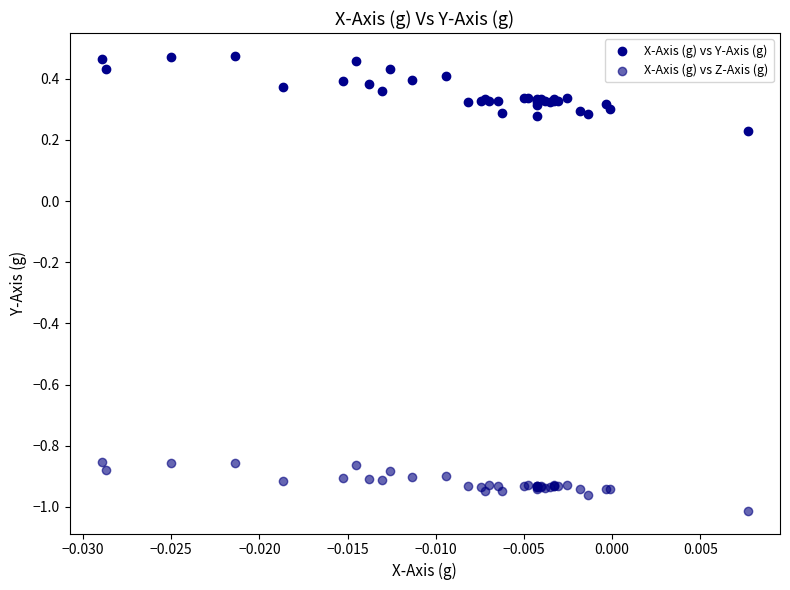

Which series contains the highest Y value?

X-Axis (g) vs Y-Axis (g)